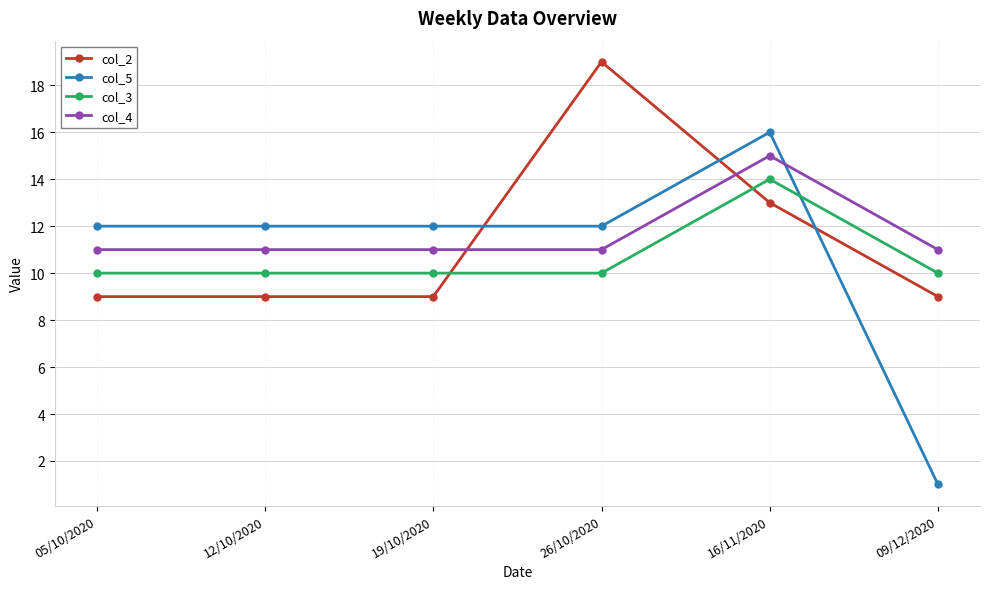

How many lines are shown in the chart?

4